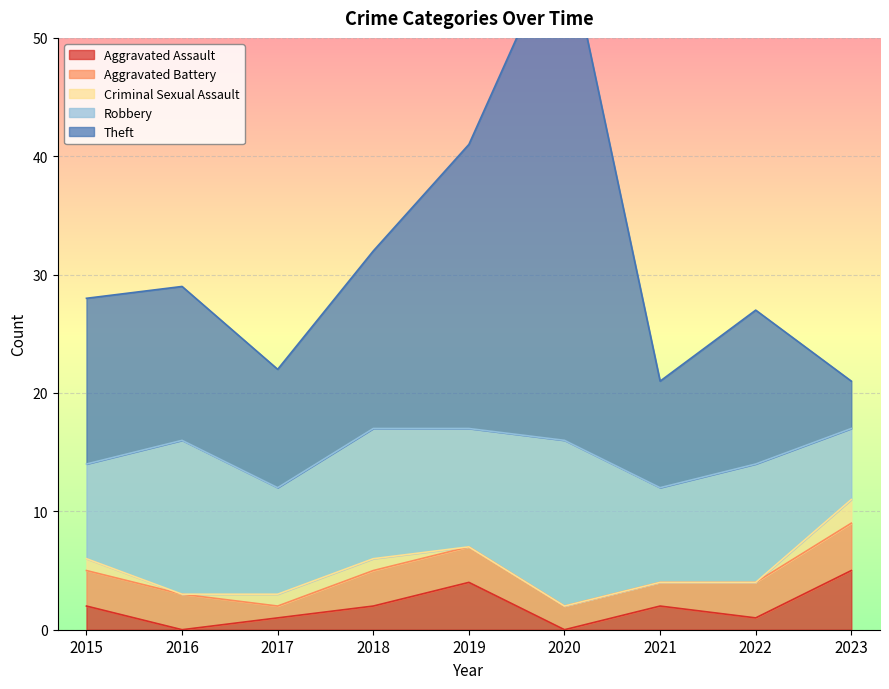

Which series has the largest total across all categories?

Theft